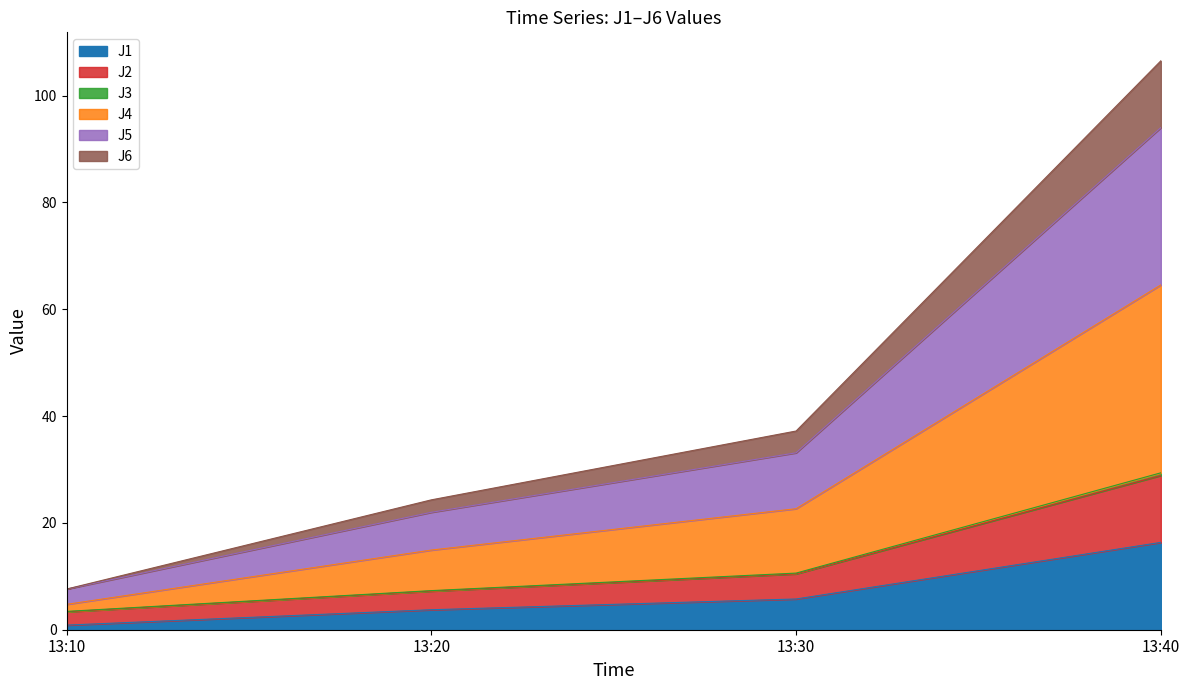

At which category is the sum across all series the highest?

13:40